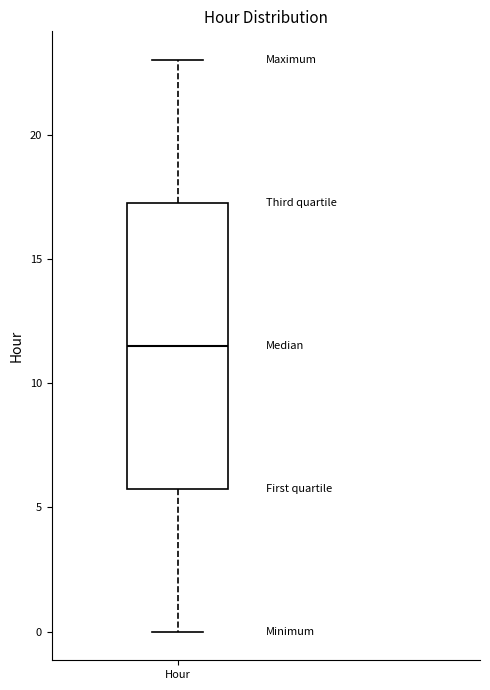

Transcribe this box plot: give where the median line is, the range the box spans, and where the two whiskers end, as read against the y-axis. The values are not printed on the chart, so give them approximately, as read against the axis.

median 11.5, box 6.0 to 17.5, whiskers 0.0 to 23.0